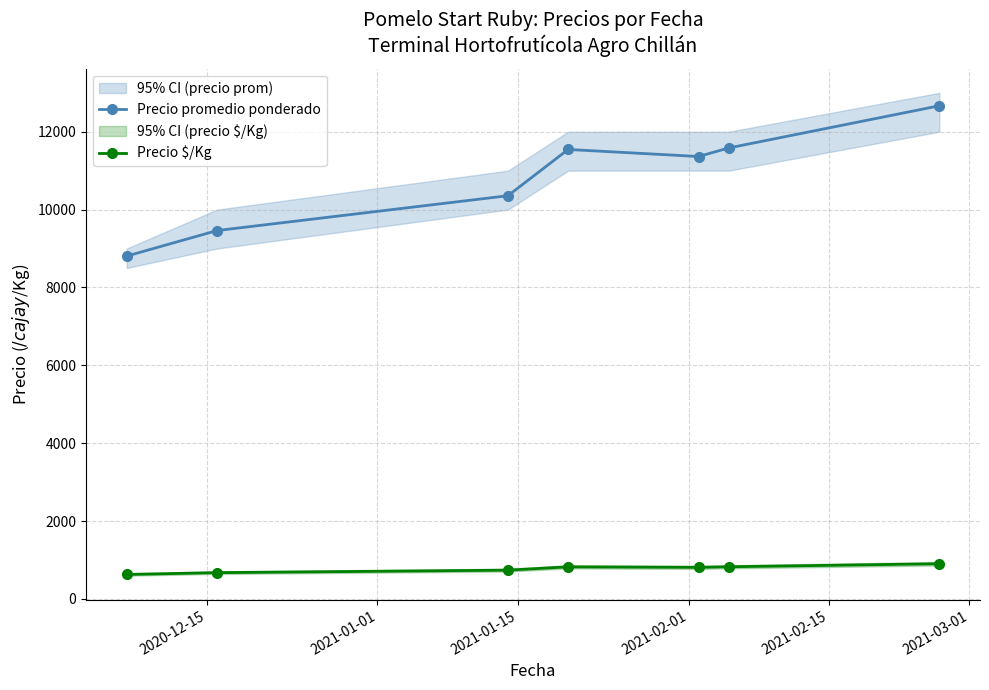

True or false: Precio $/Kg and Precio promedio ponderado cross at least once.

False